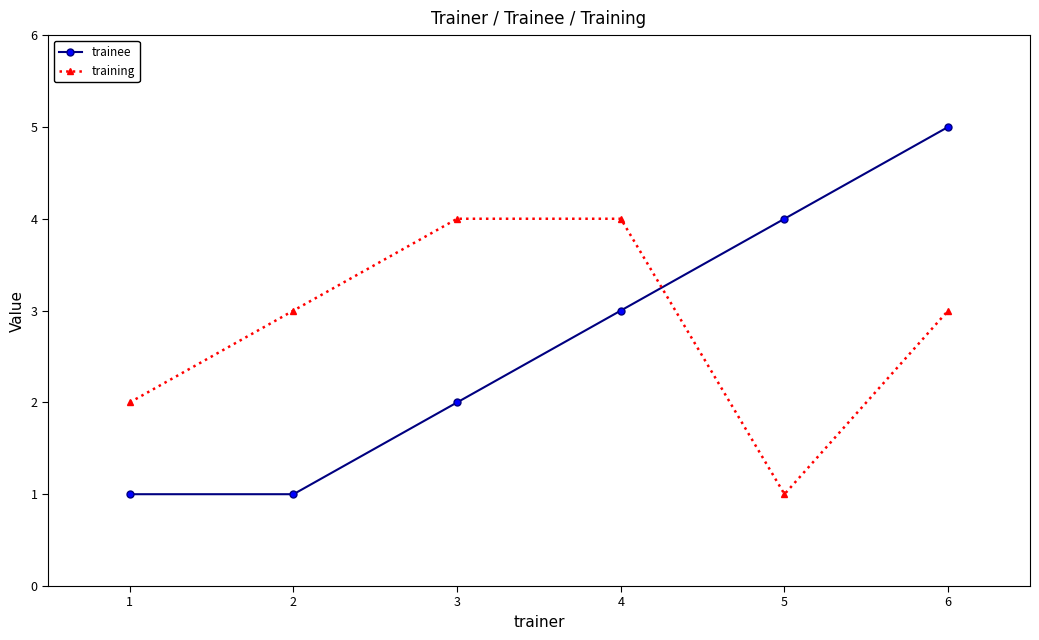

Where is trainee nearest to the value 3?

4